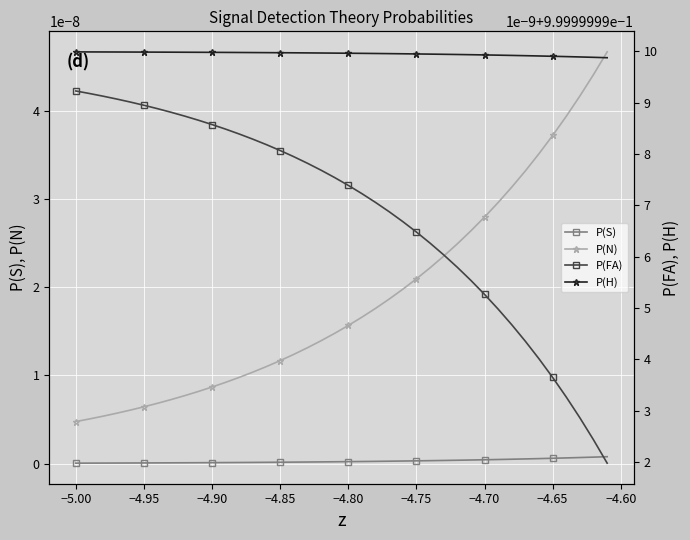

Which series has the largest total across all categories?

P(H)